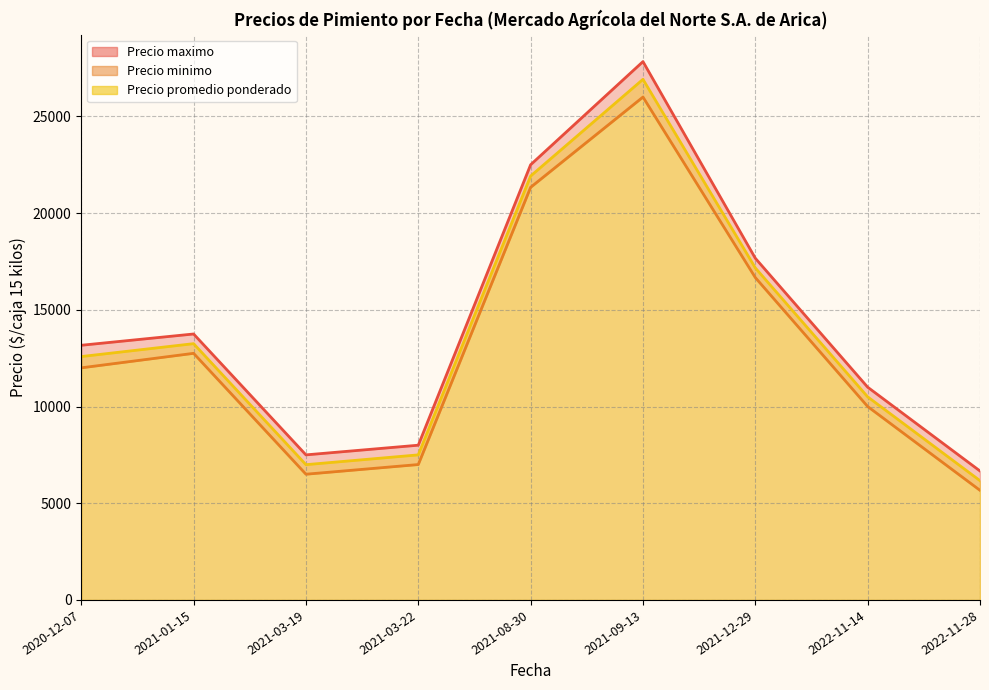

True or false: Precio promedio ponderado and Precio minimo intersect in this chart.

False